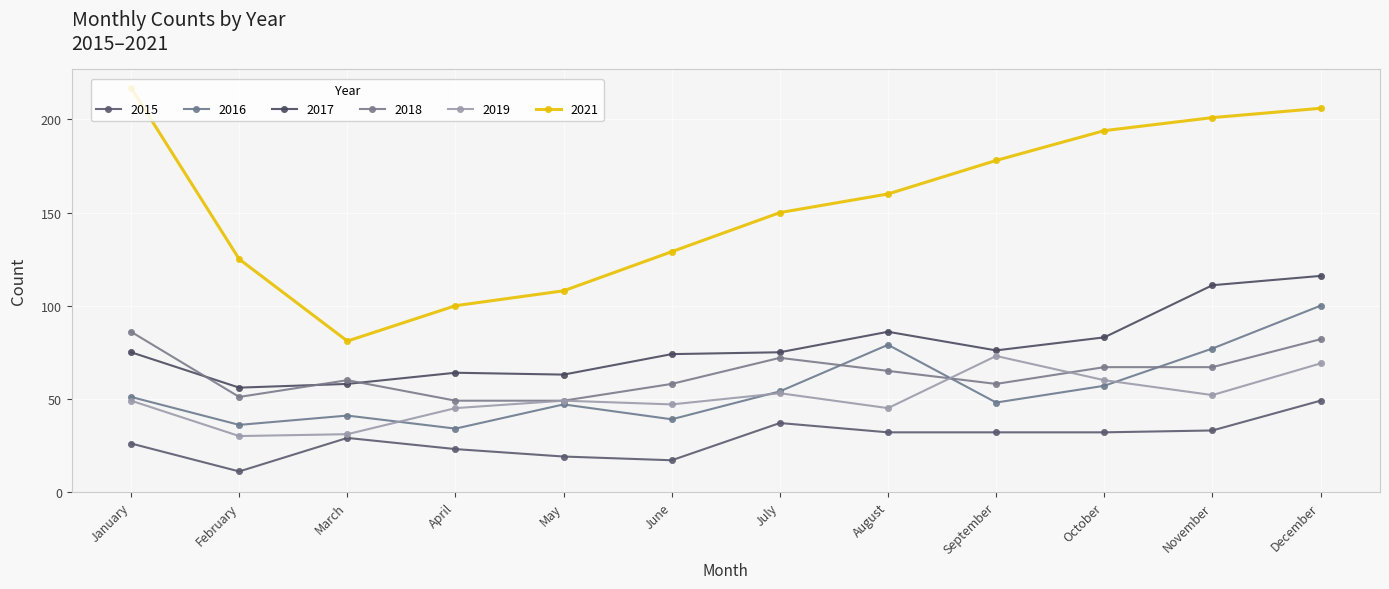

What is the value of the 2018 point at the 10th from the left?

67